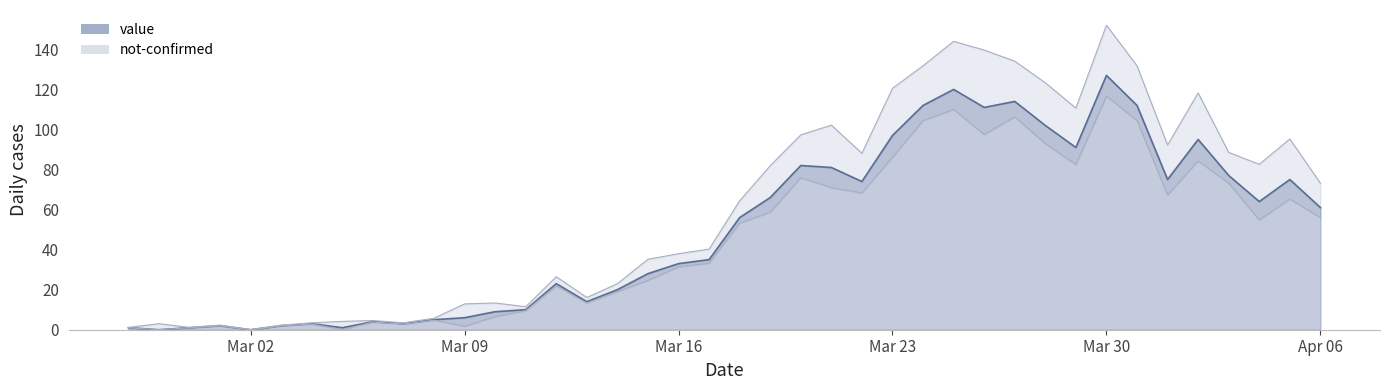

Between 2020-04-03 and 2020-03-02, which is larger?

2020-04-03